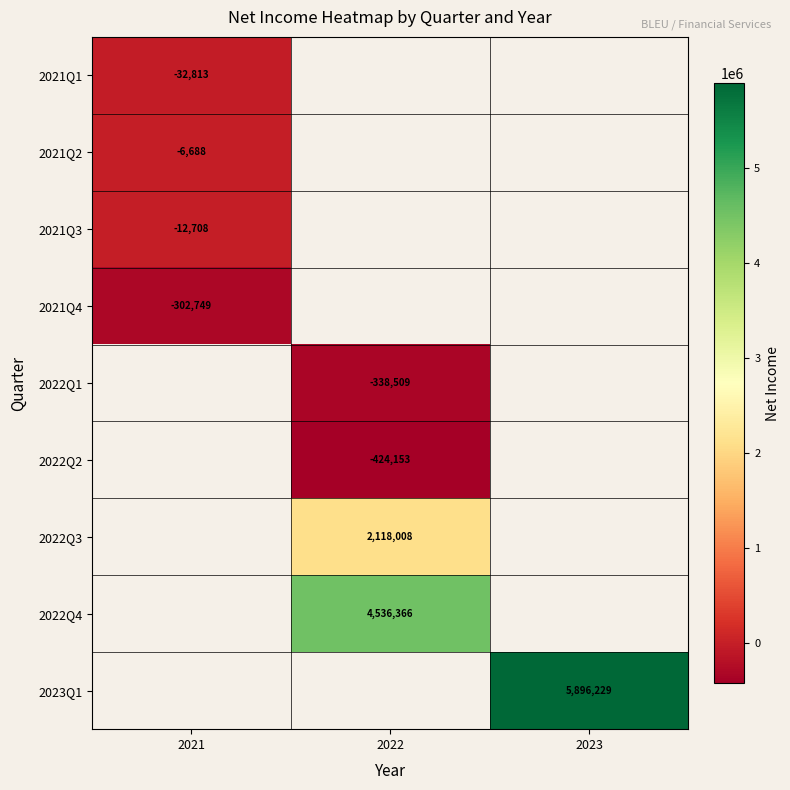

Is it true that 2021Q4 equals -442537 at 2021?

False